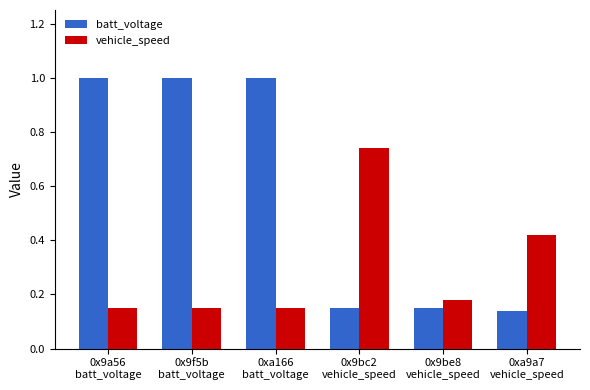

What are all the series names shown in the legend?

batt_voltage, vehicle_speed